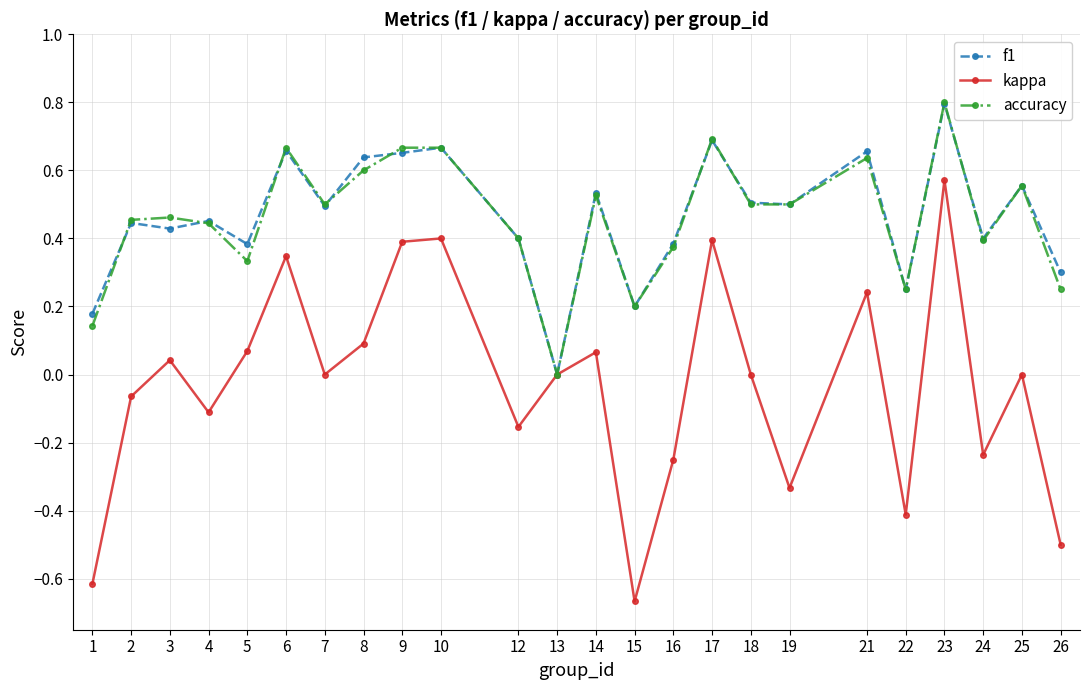

Between 10 and 23, which series saw the biggest shift?

kappa